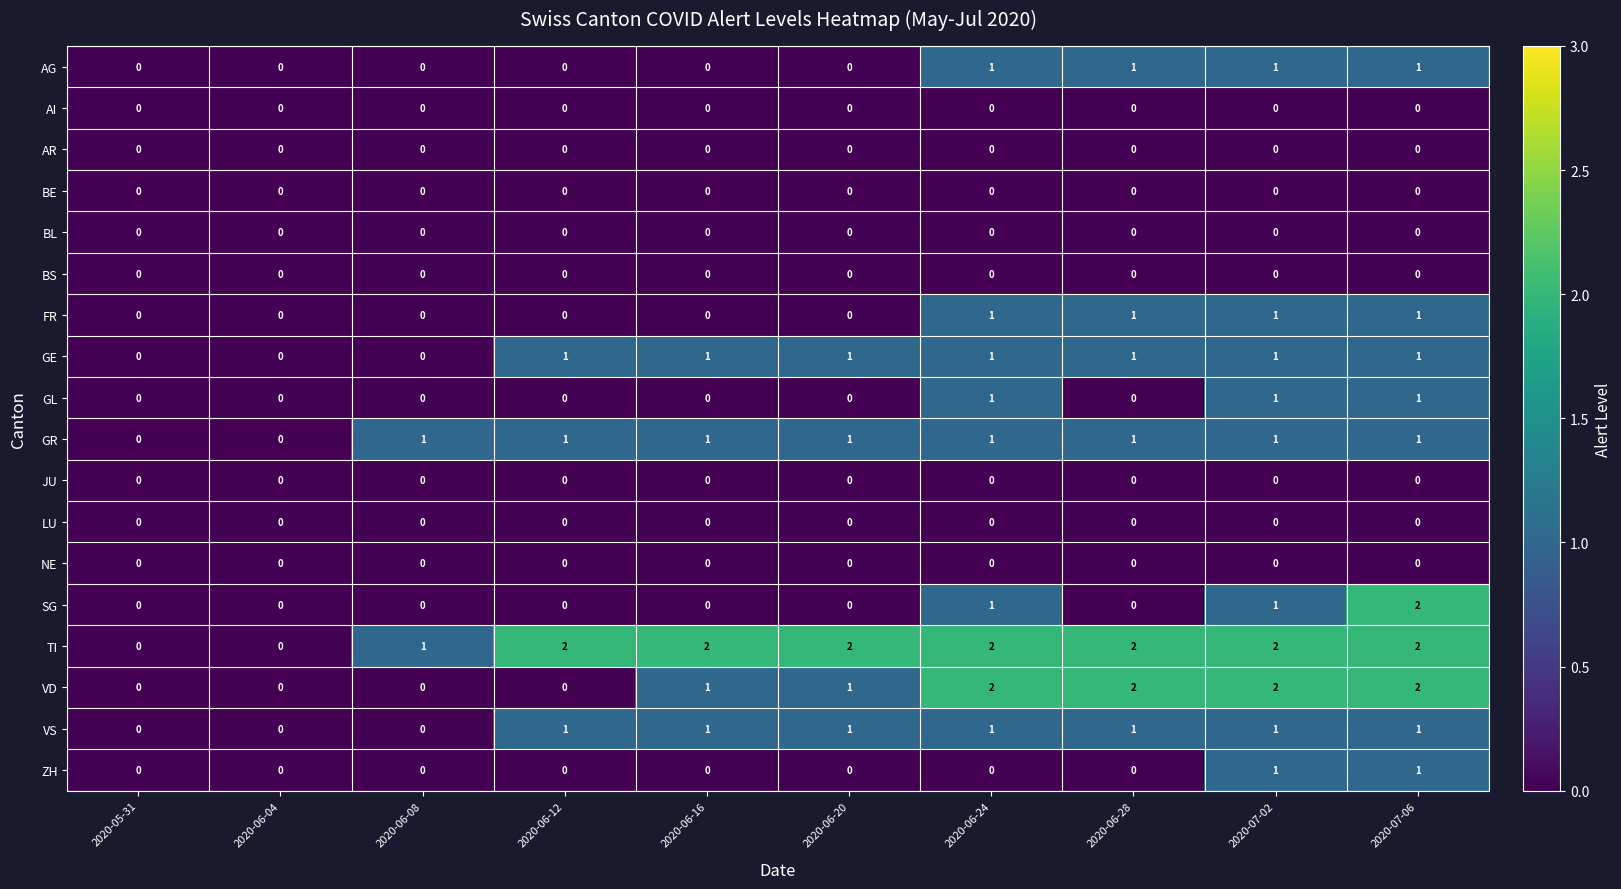

How many distinct data groups are displayed?

18